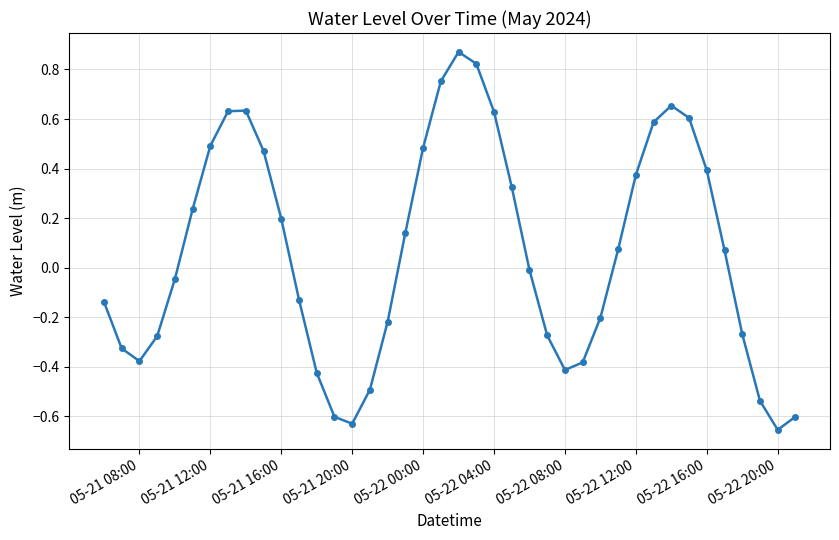

How many points are higher than both their immediate neighbors (excluding endpoints)?

3